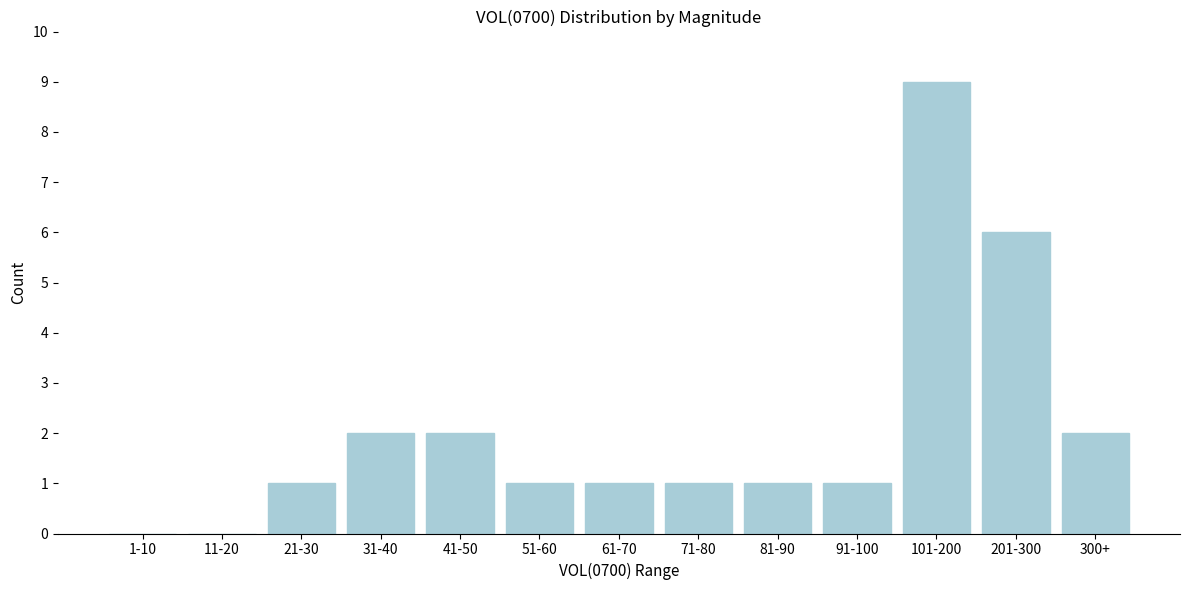

Reading left to right, transcribe all the data shown in this chart.

1-10=0	11-20=0	21-30=1	31-40=2	41-50=2	51-60=1	61-70=1	71-80=1	81-90=1	91-100=1	101-200=9	201-300=6	300+=2